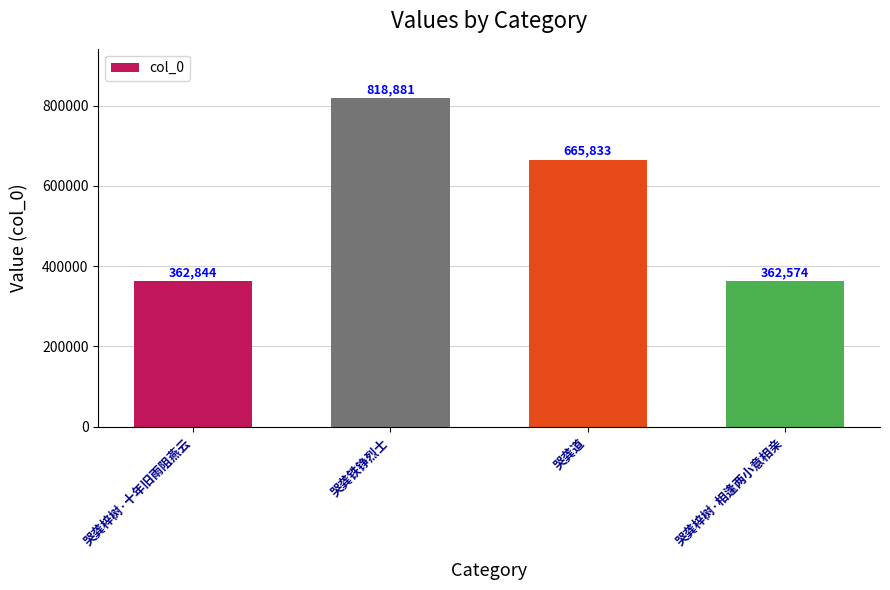

Reading left to right, what are all the values shown in this chart?

哭龚梓树·十年旧雨阻燕云=362844	哭龚铁铮烈士=818881	哭龚道=665833	哭龚梓树·相逢两小意相亲=362574